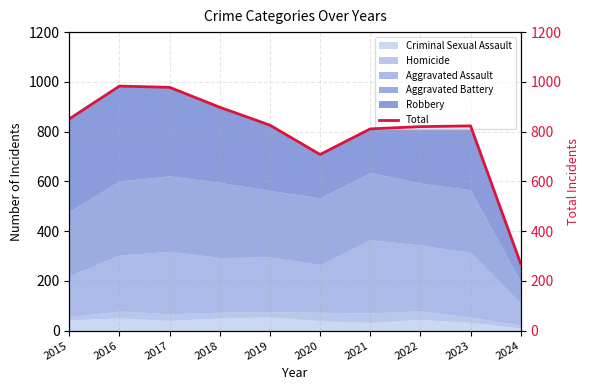

What is the difference between the second highest and second lowest values?

270